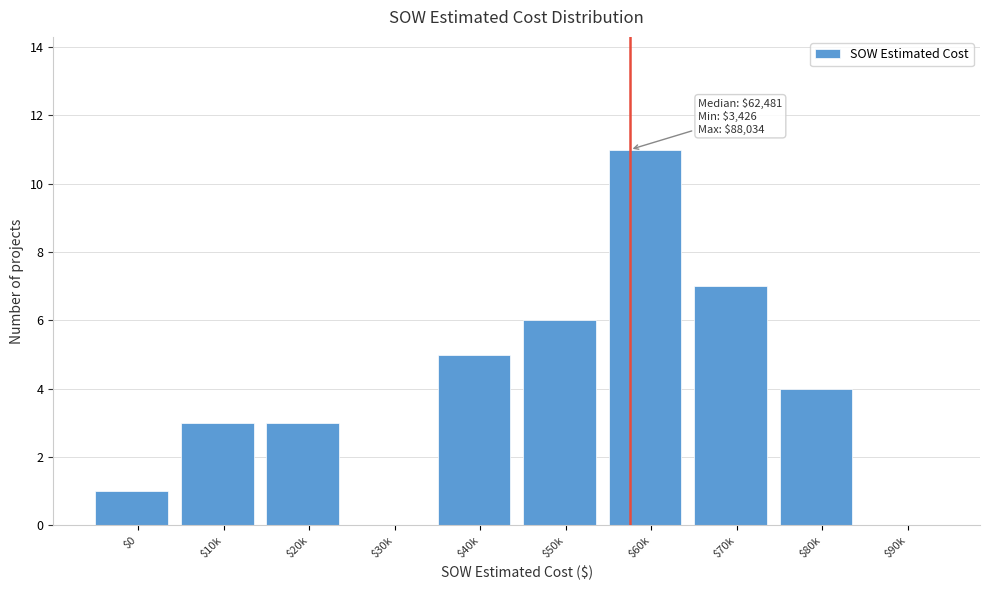

The value at $70k is 11. True or false?

False